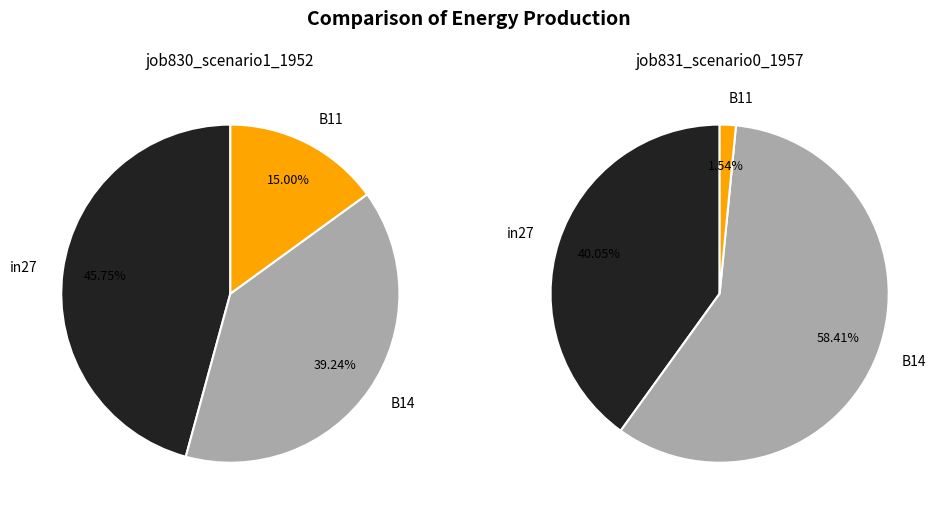

Which series has the widest spread of values?

job831_scenario0_1957